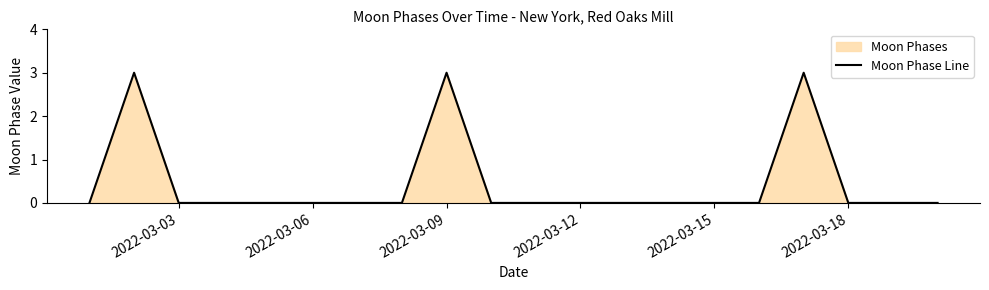

True or false: the data shows 0 at 2022-03-15.

True